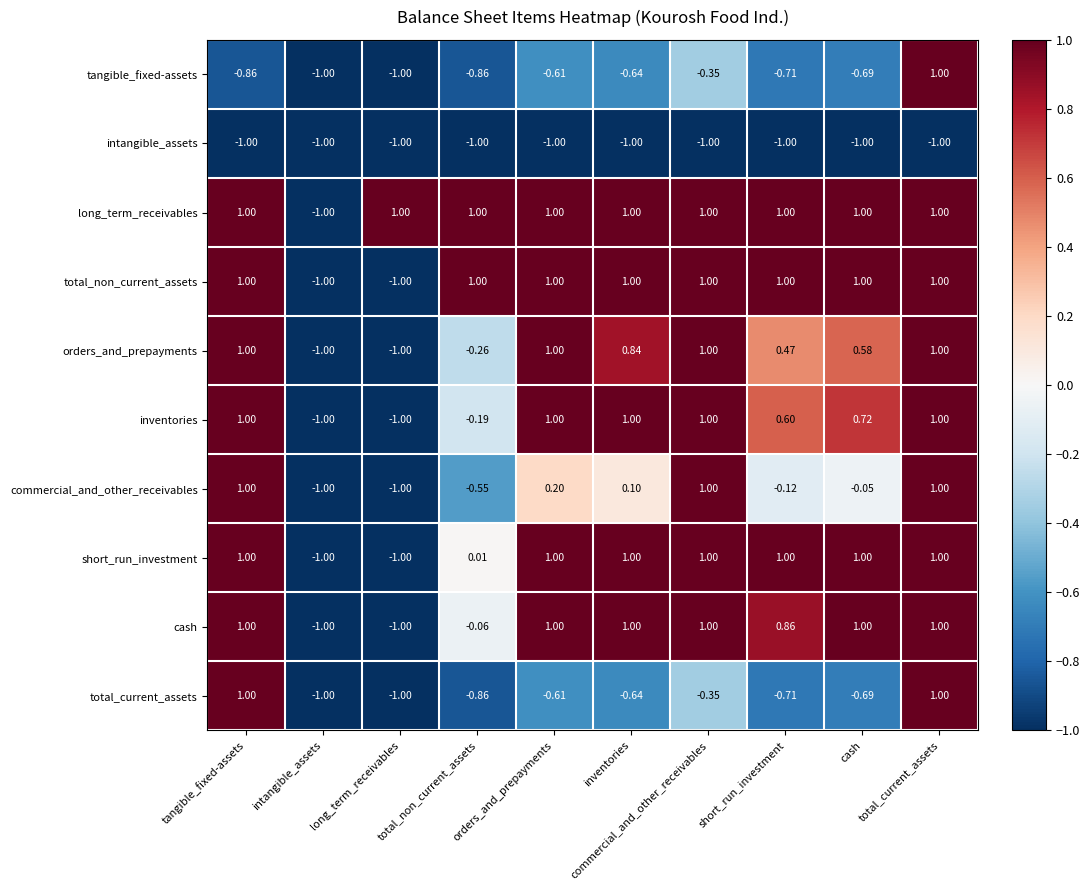

Between orders_and_prepayments and short_run_investment, which series saw the biggest shift?

orders_and_prepayments